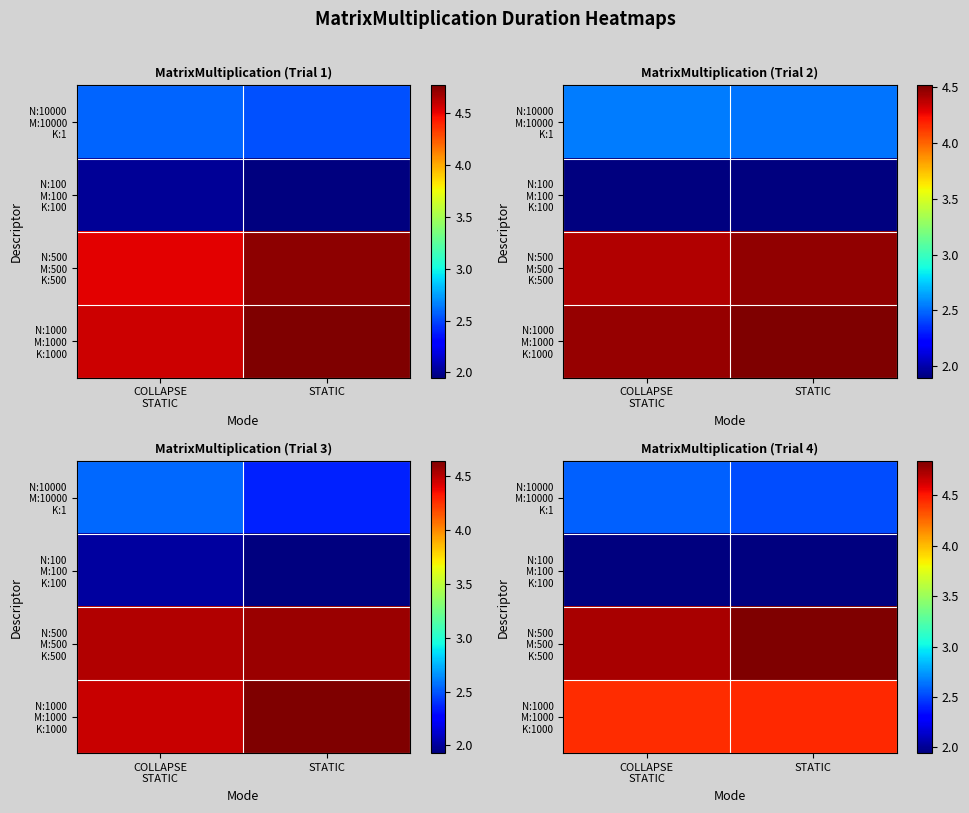

Between STATIC and COLLAPSE
STATIC, which is larger?

COLLAPSE
STATIC